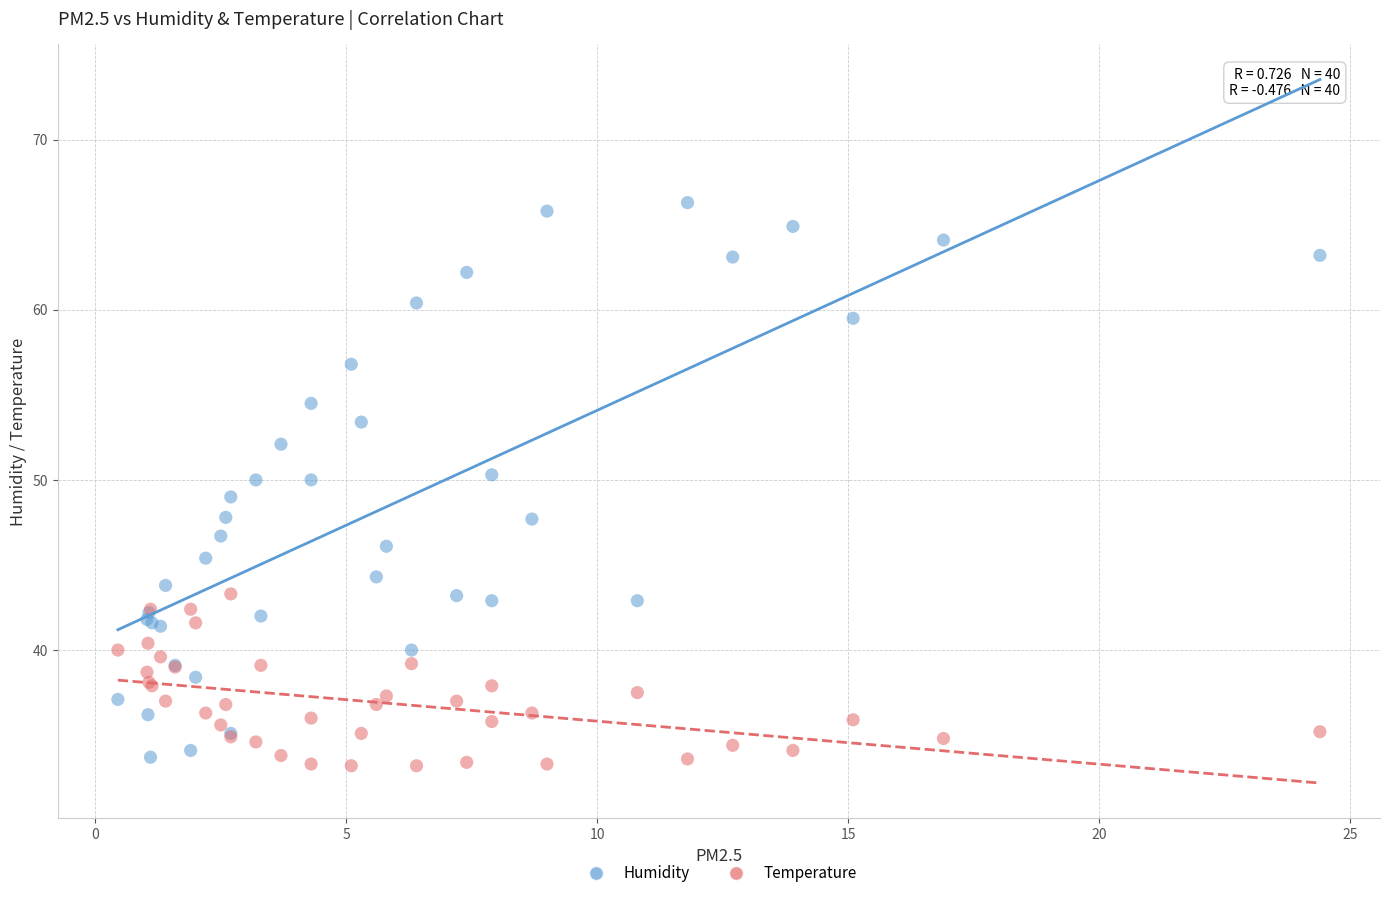

What is the X range (max minus min) for the scatter plot?

23.9